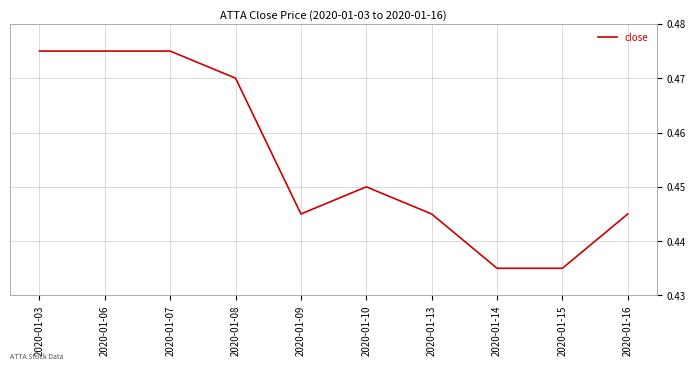

Is it true that the value at 2020-01-14 is 0.1?

False